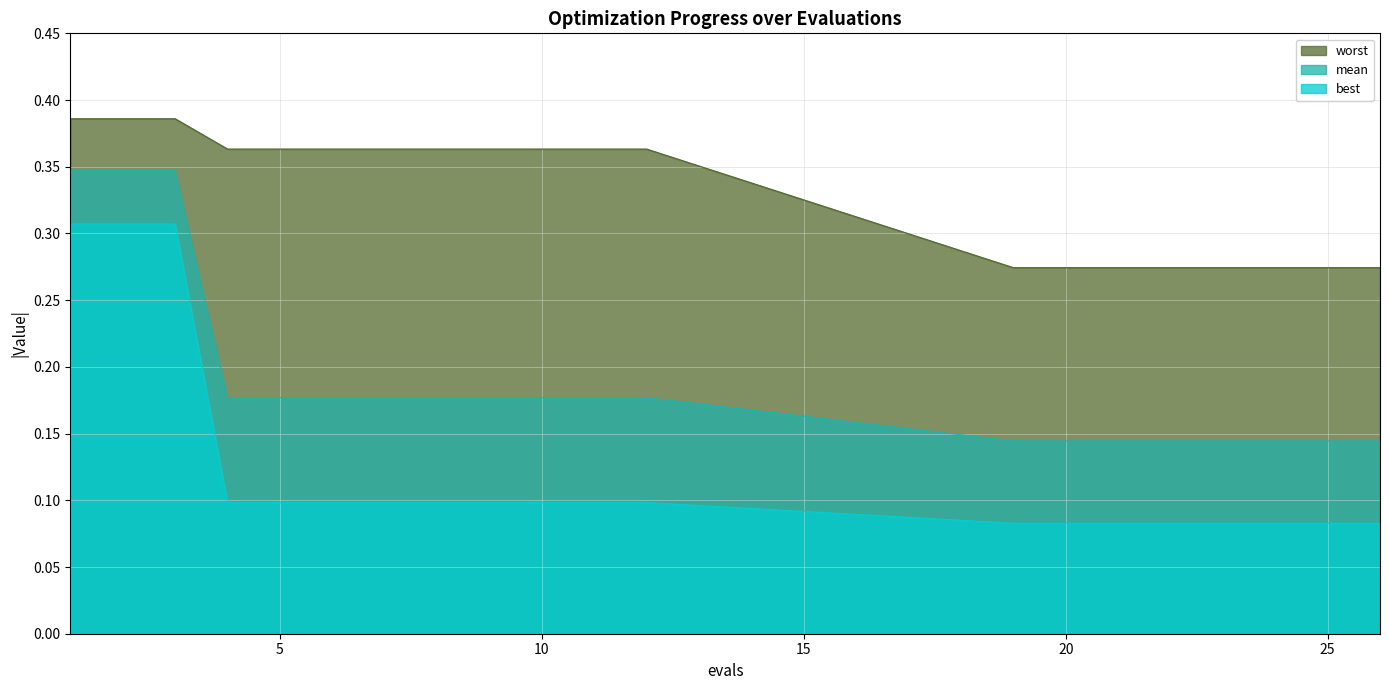

Rank the series by their maximum value, from lowest to highest.

best, mean, worst